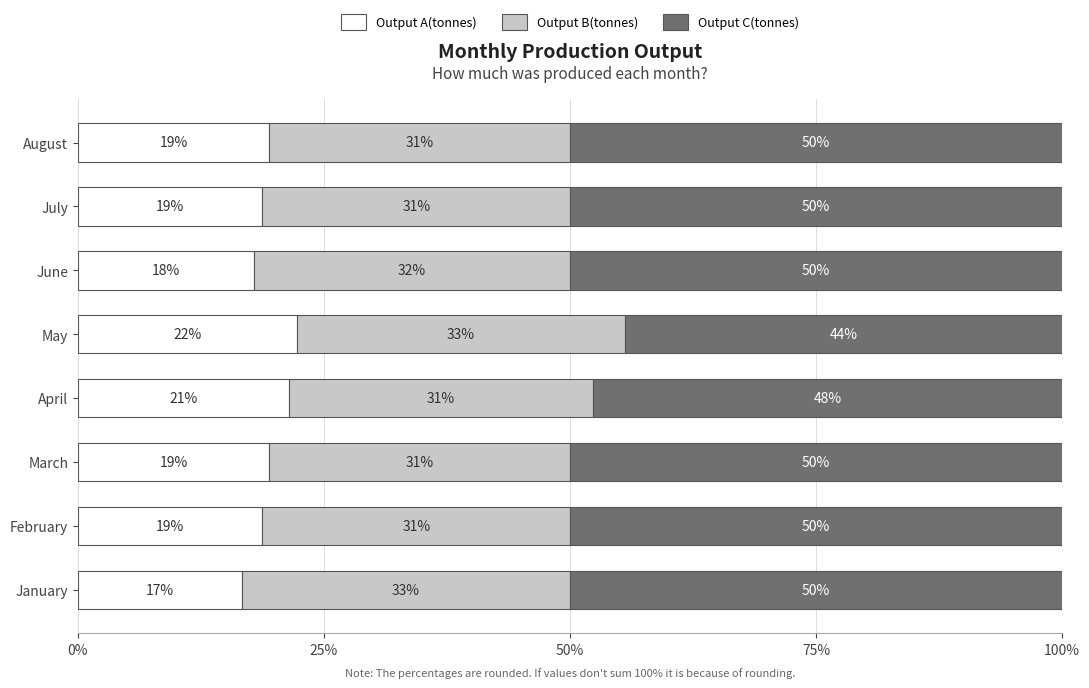

What is the average value of the Output A(tonnes) series?

19.3